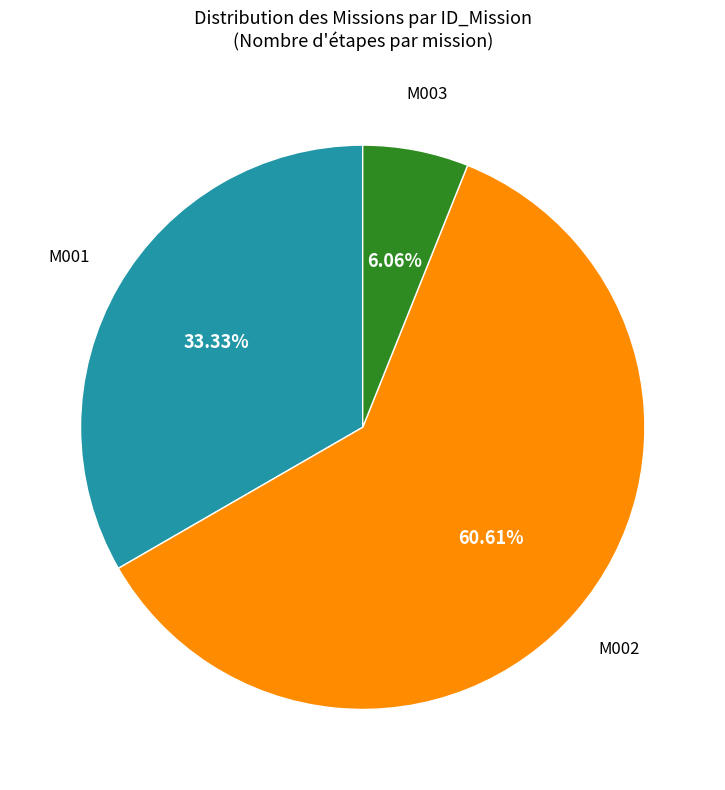

Is there any slice that represents more than half of the pie?

Yes